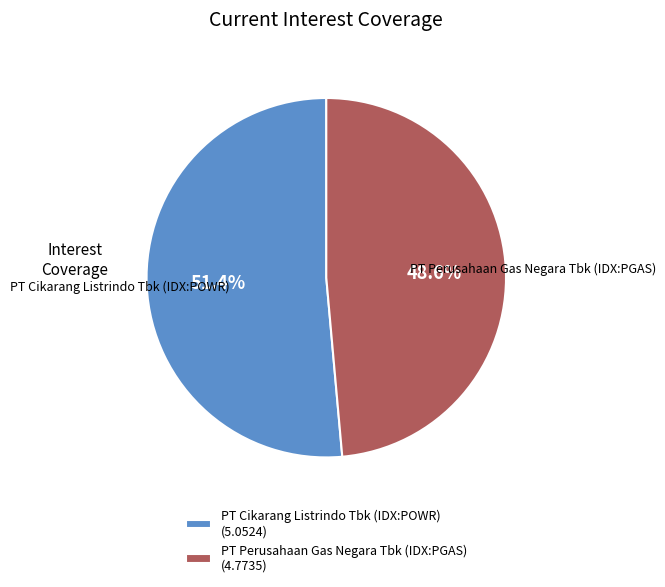

To the nearest percent, what portion does PT Perusahaan Gas Negara Tbk (IDX:PGAS) represent?

49%